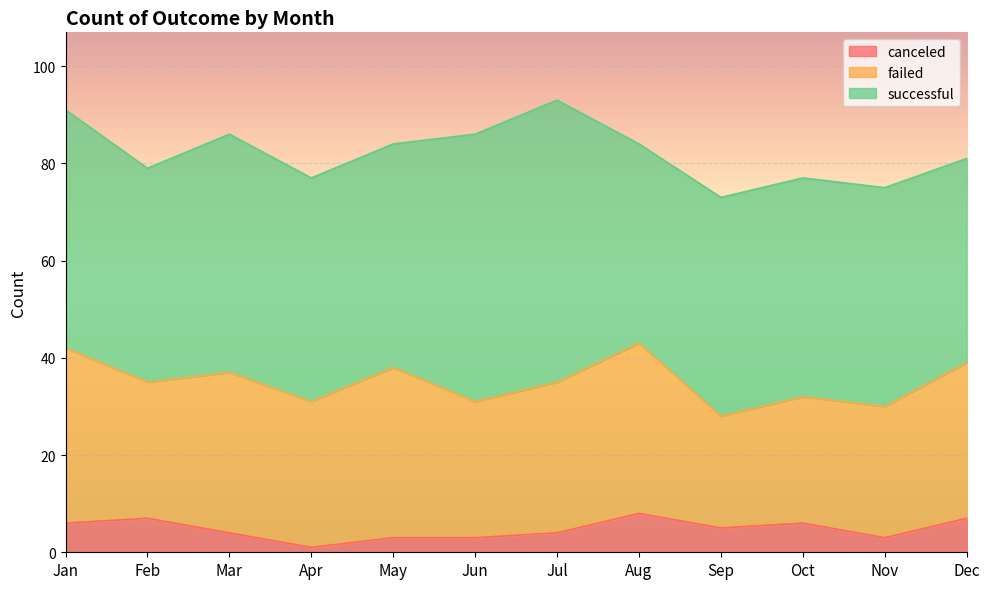

List the series in order of their overall mean, lowest first.

canceled, failed, successful